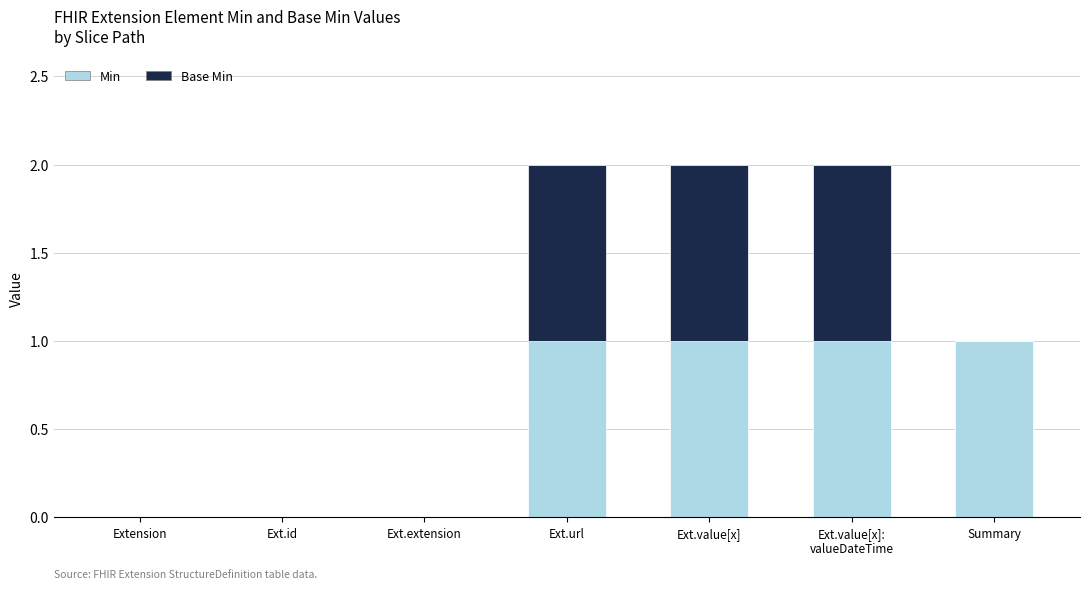

The value of Min at Ext.extension is 0. True or false?

True